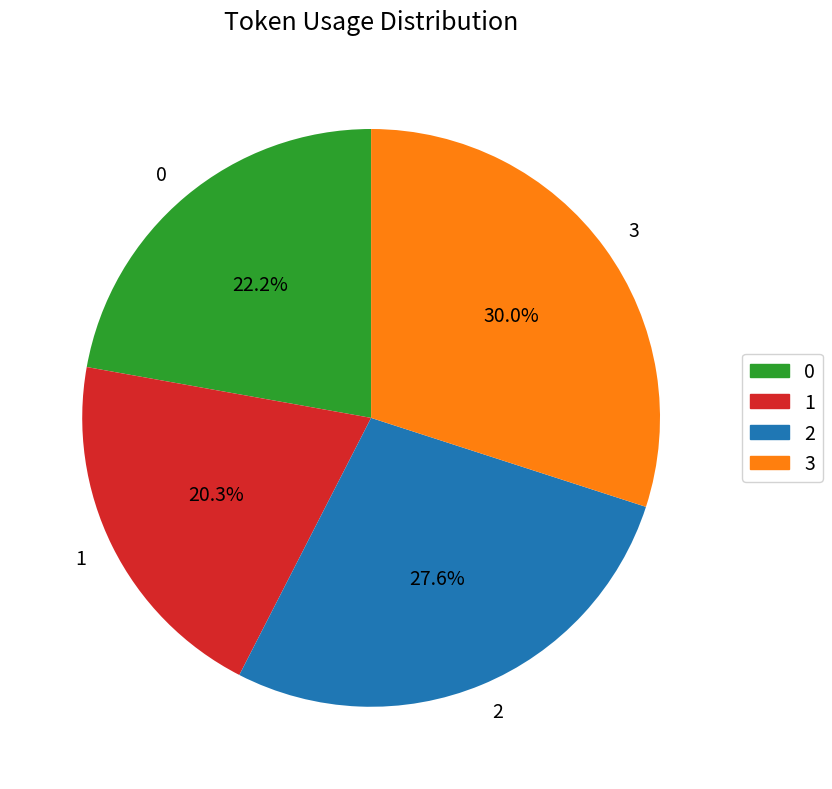

What is the ratio of the value at 2 to the value at 3?

0.9